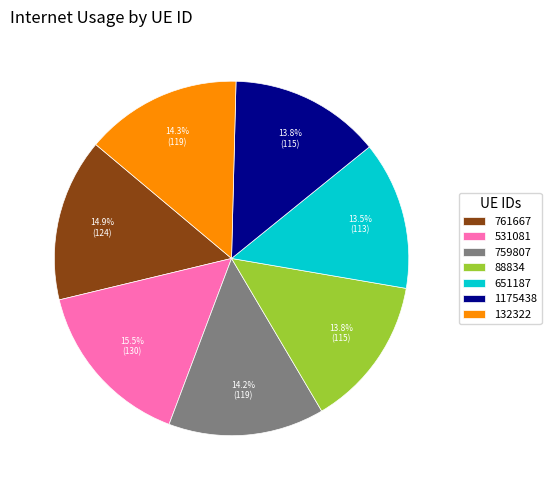

What is the ratio of the value at 759807 to the value at 132322?

1.0